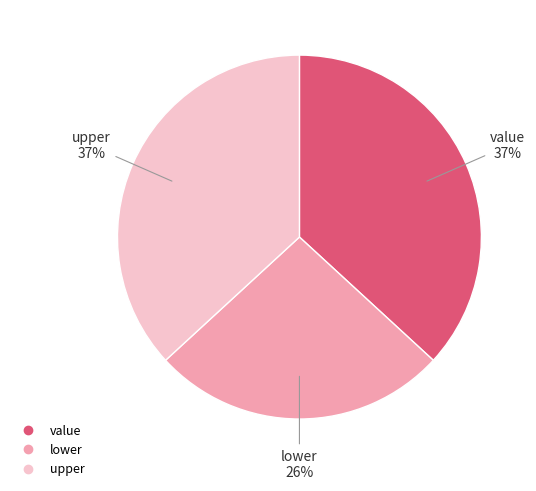

To the nearest percent, what is the difference between the lower and upper slice percentages?

11%